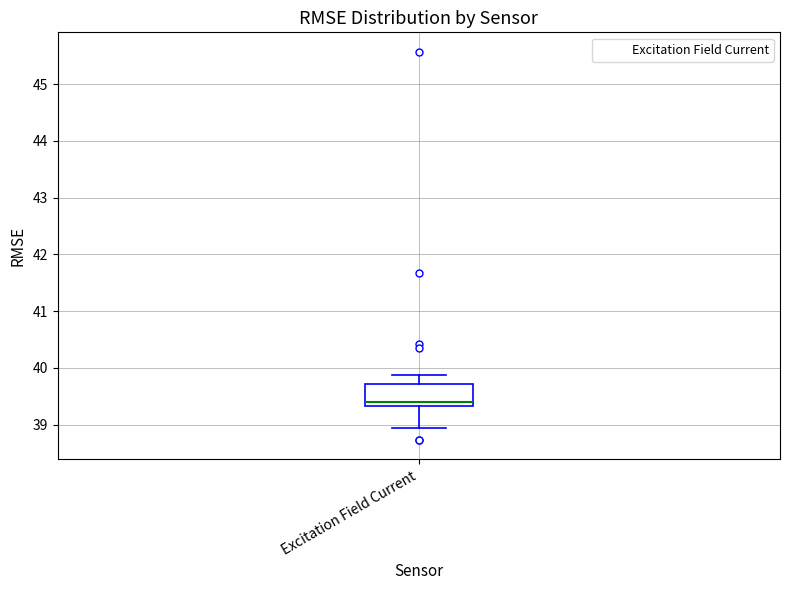

Read this box plot against the y-axis: the position of the median line, the range covered by the box, and the ends of both whiskers. The values are not printed on the chart, so give them approximately, as read against the axis.

median 39.4, box 39.3 to 39.7, whiskers 38.9 to 39.9